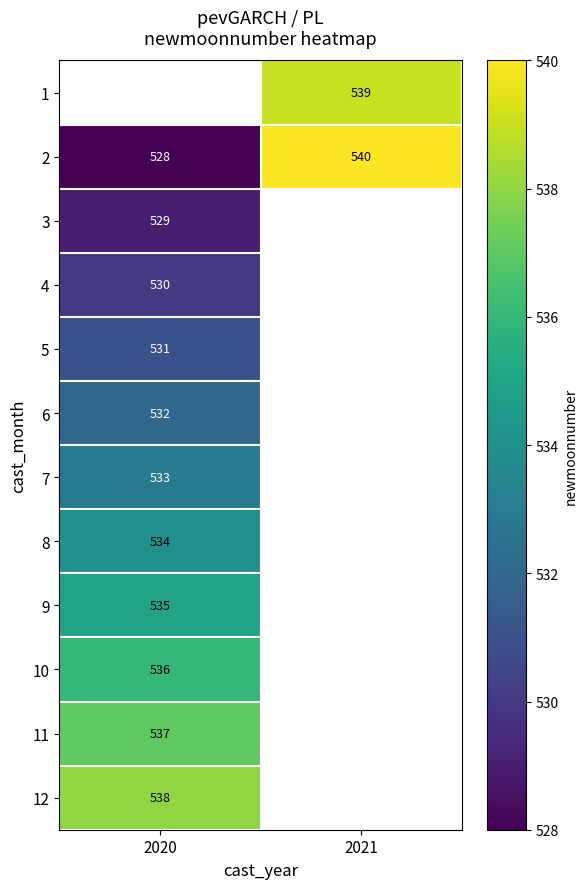

The 10 series shows 825 at 2020. True or false?

False